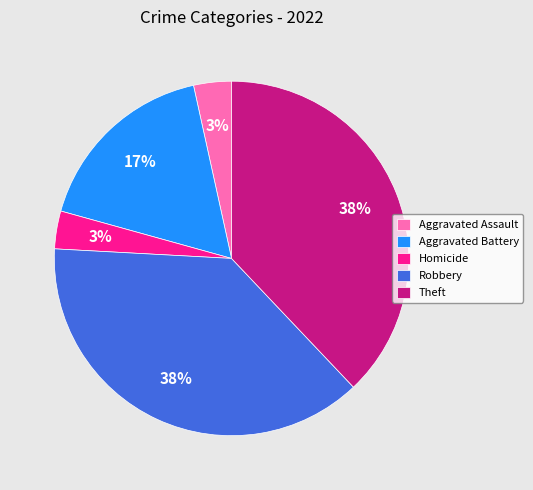

Count the number of slices in the pie.

5